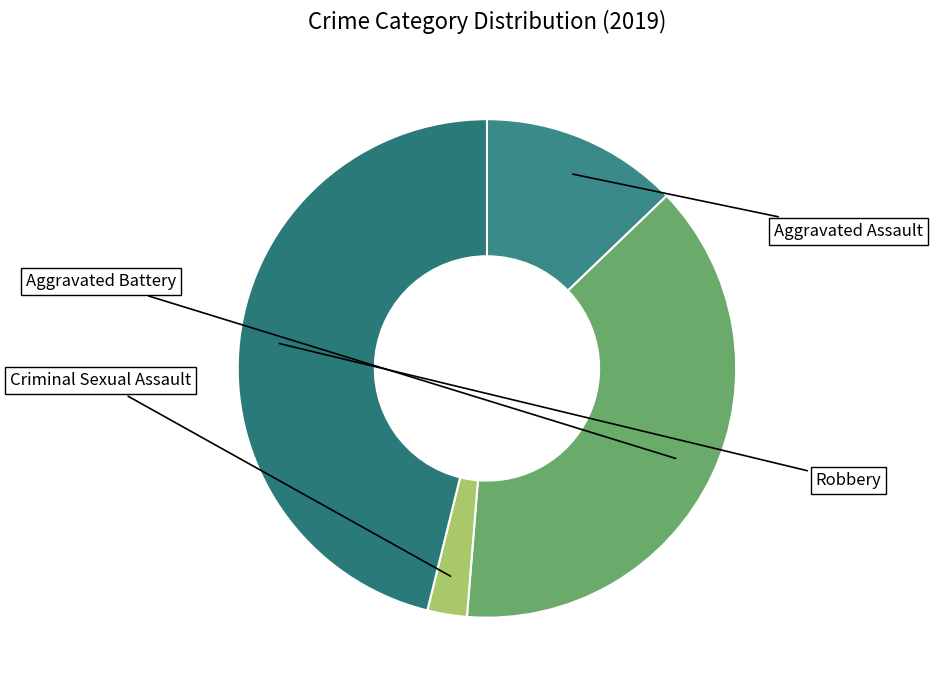

To the nearest percent, what is the difference between the Aggravated Assault and Robbery slice percentages?

33%